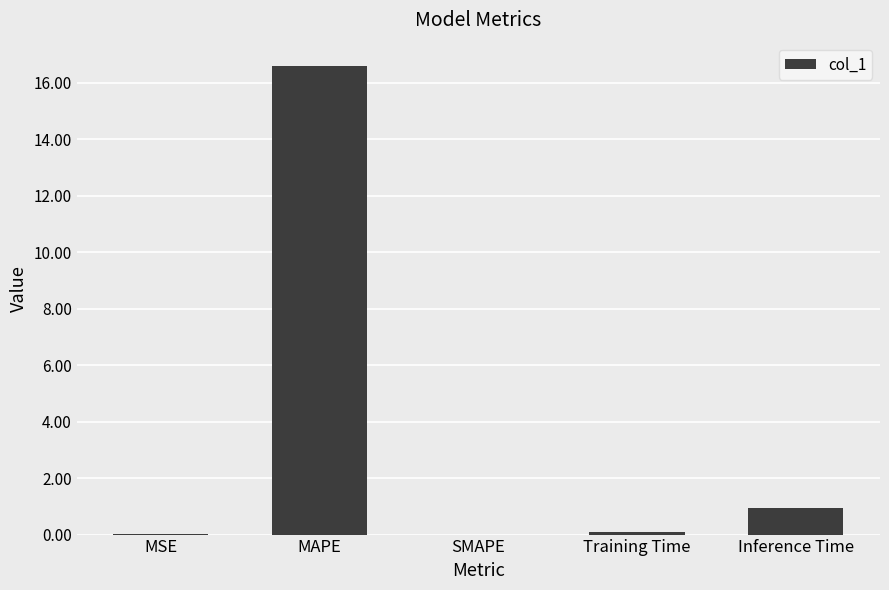

Between MAPE and Training Time, which is larger?

MAPE